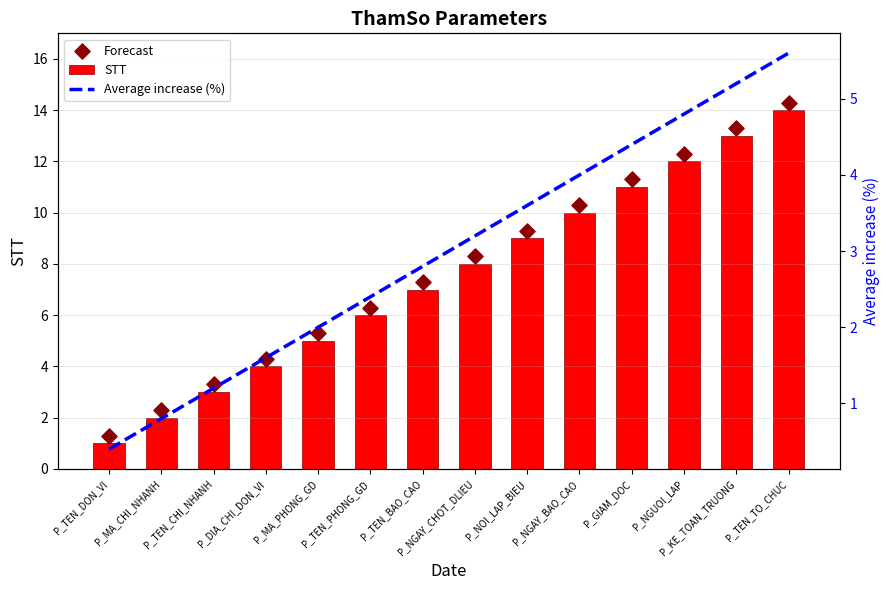

At which category is the sum across all series the highest?

P_TEN_TO_CHUC